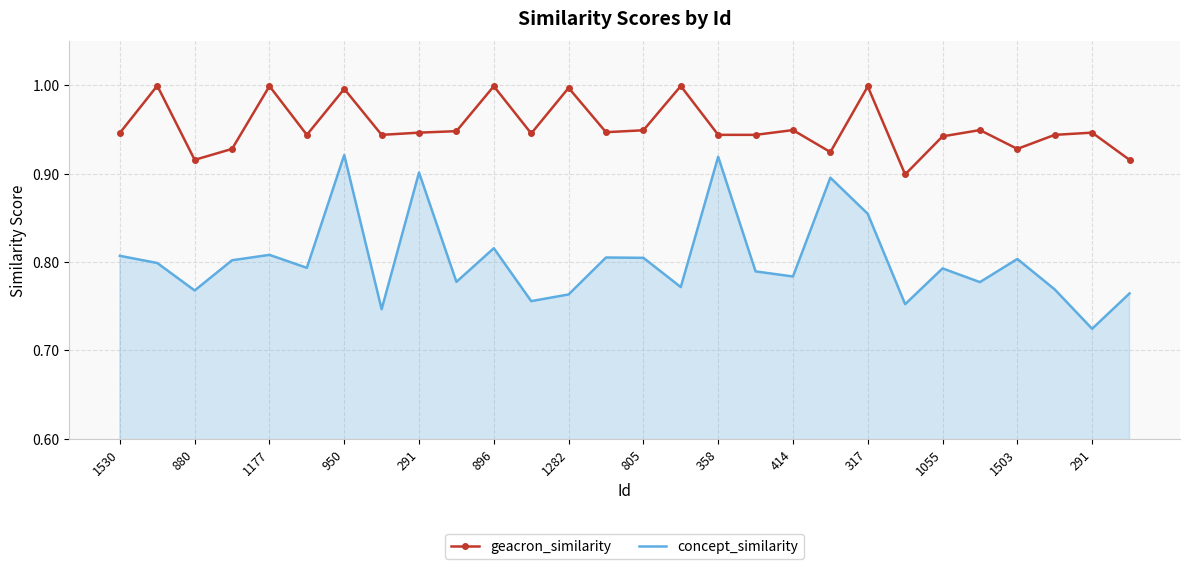

Rank the series by their average value, from lowest to highest.

concept_similarity, geacron_similarity